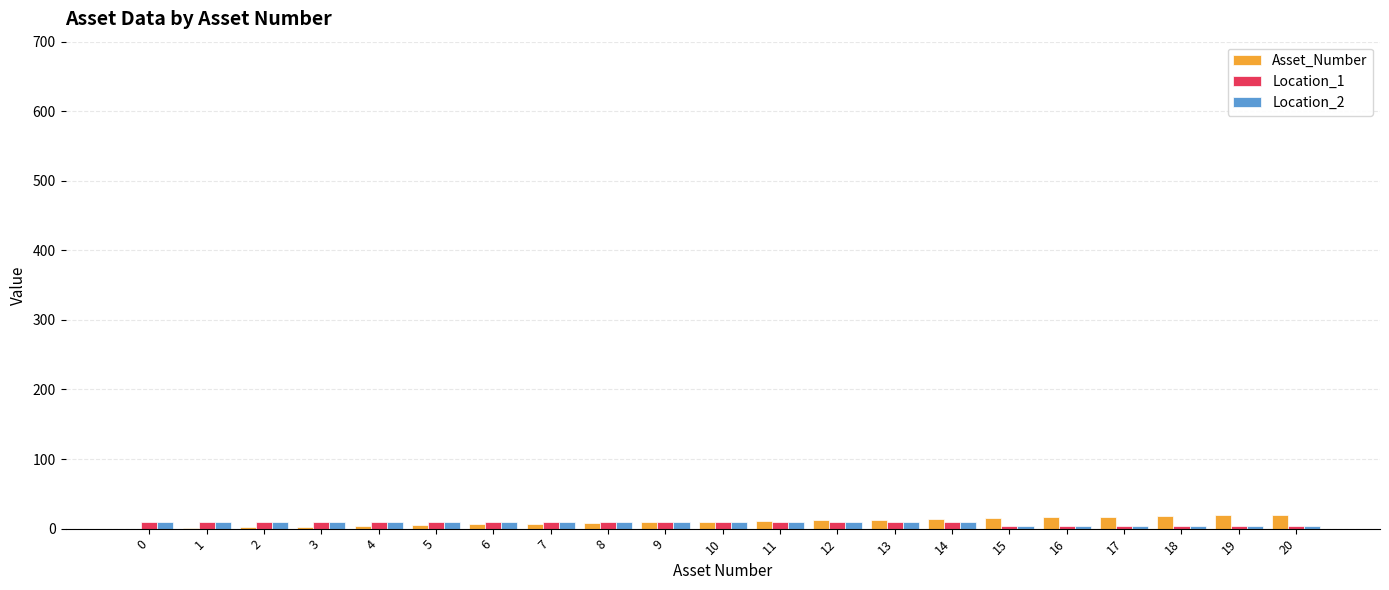

The Location_2 series shows 4 at 17. True or false?

True